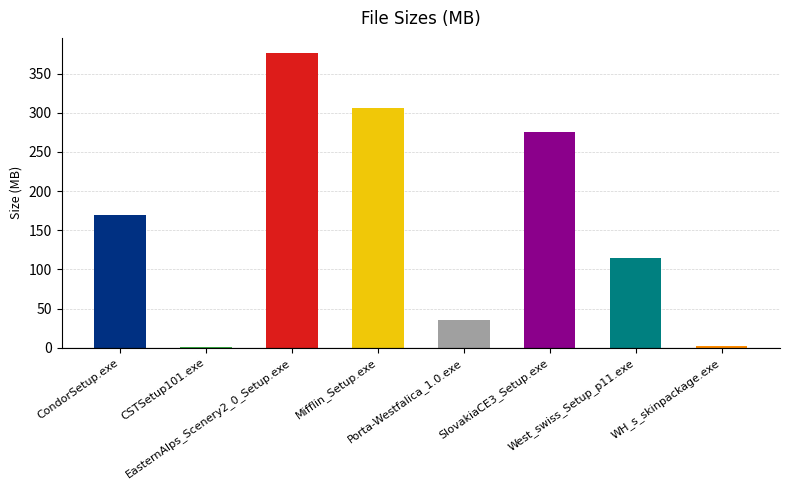

What is the difference between the maximum and second lowest values?

375.1